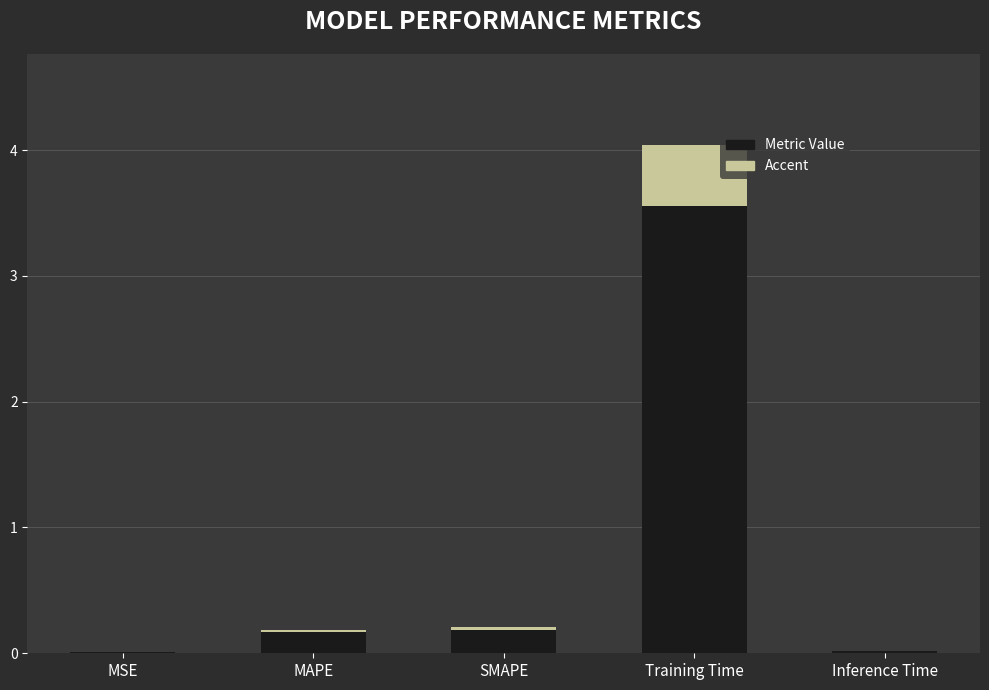

What is the difference between the maximum and minimum values?

4.0